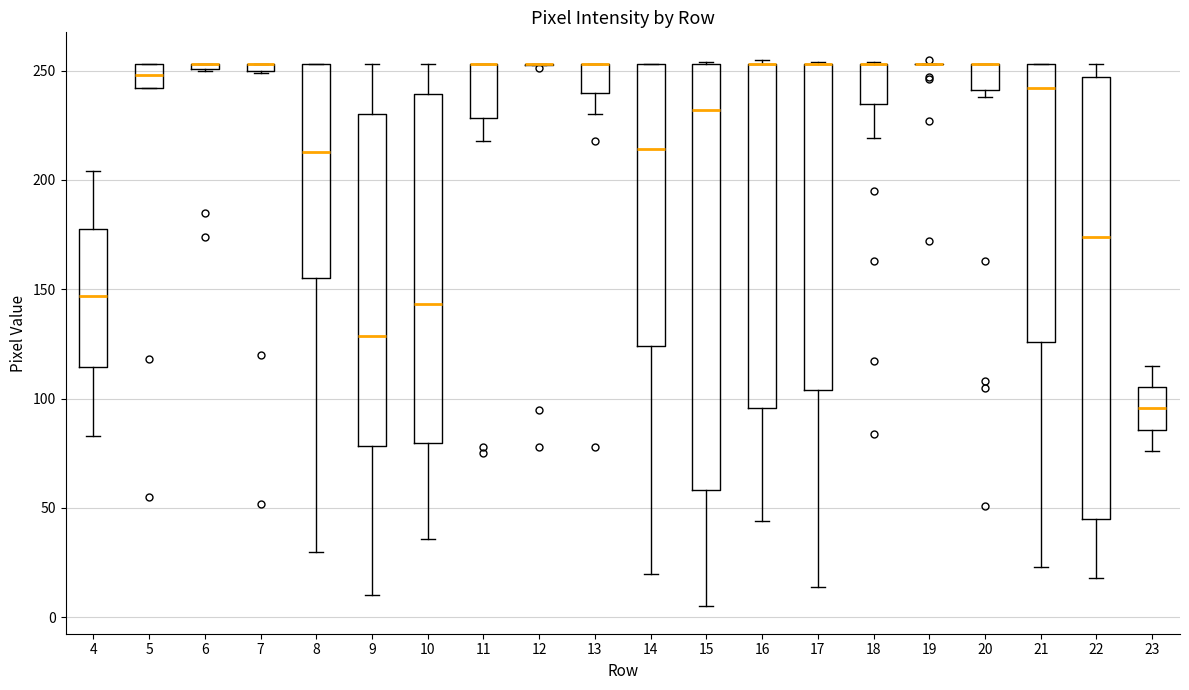

Comparing the boxes themselves (not the whiskers), which one is the tallest?

22